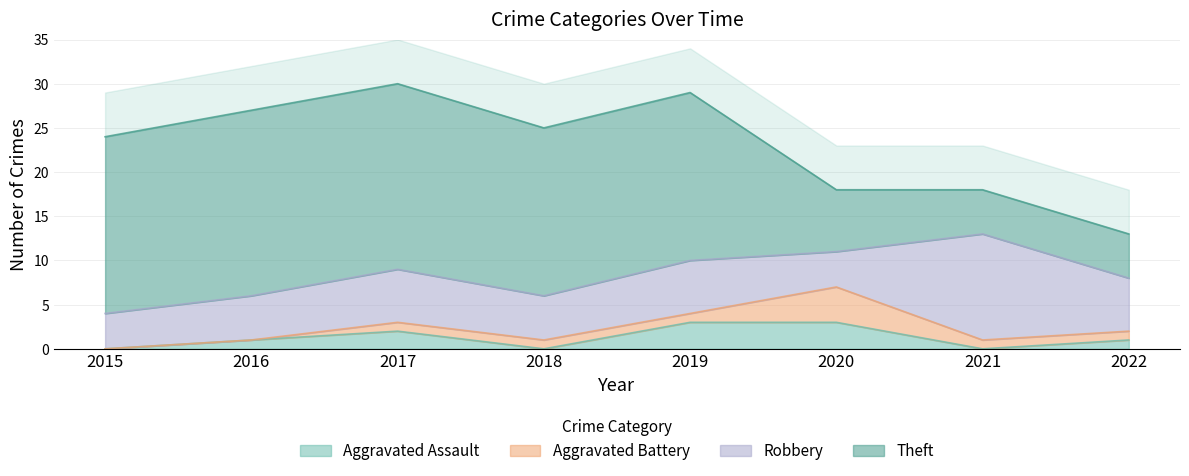

How many data points in Theft are above 19?

3